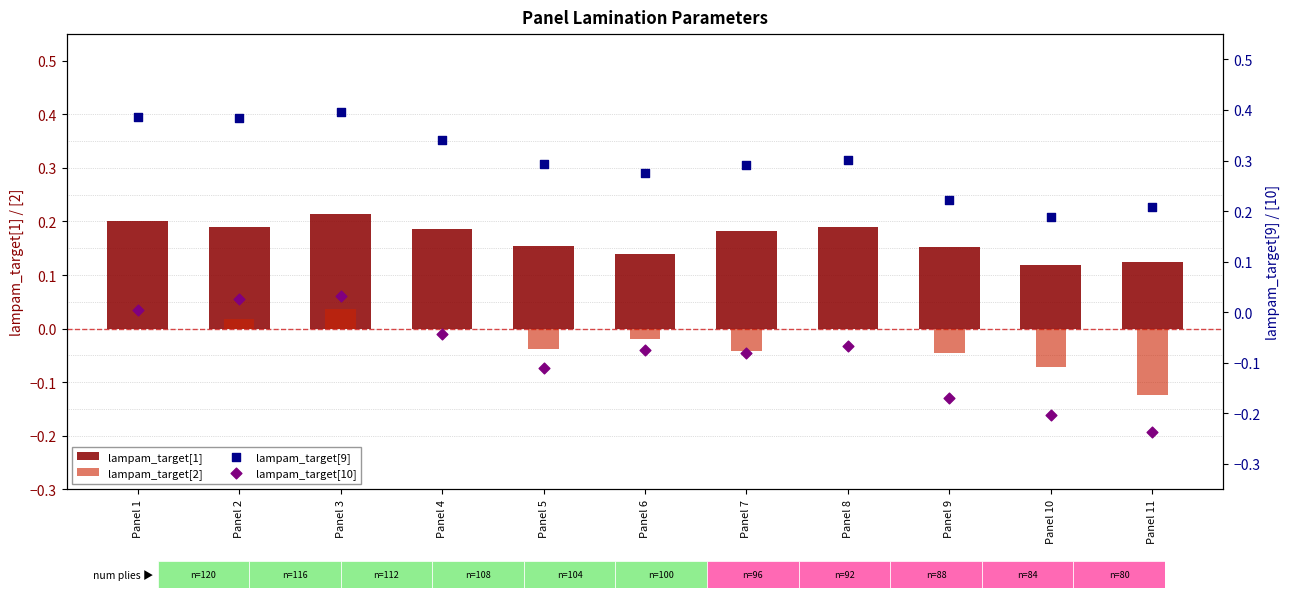

Is the value of lampam_target[2] at Panel 3 greater than the value of lampam_target[9] at Panel 6?

No